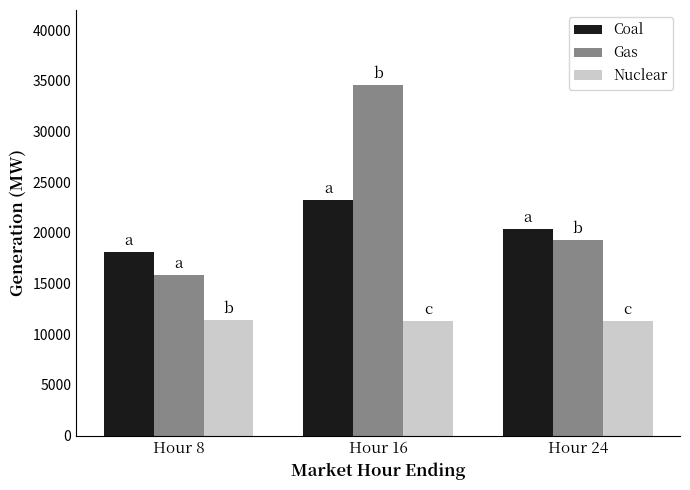

At how many categories does at least one series exceed 17342?

3